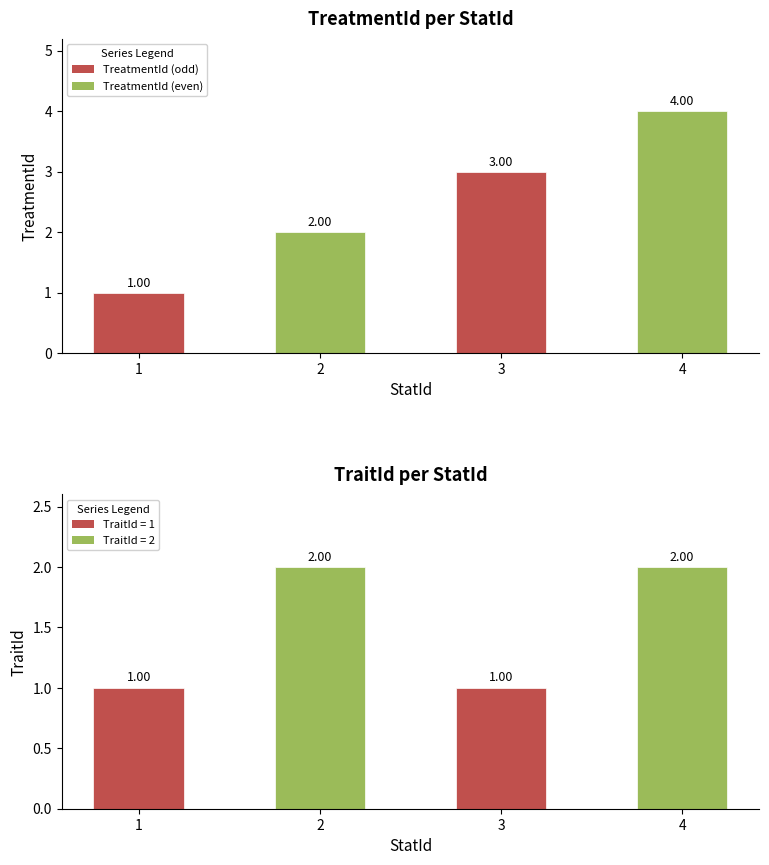

True or false: TraitId has a value of 0 at 1.

False